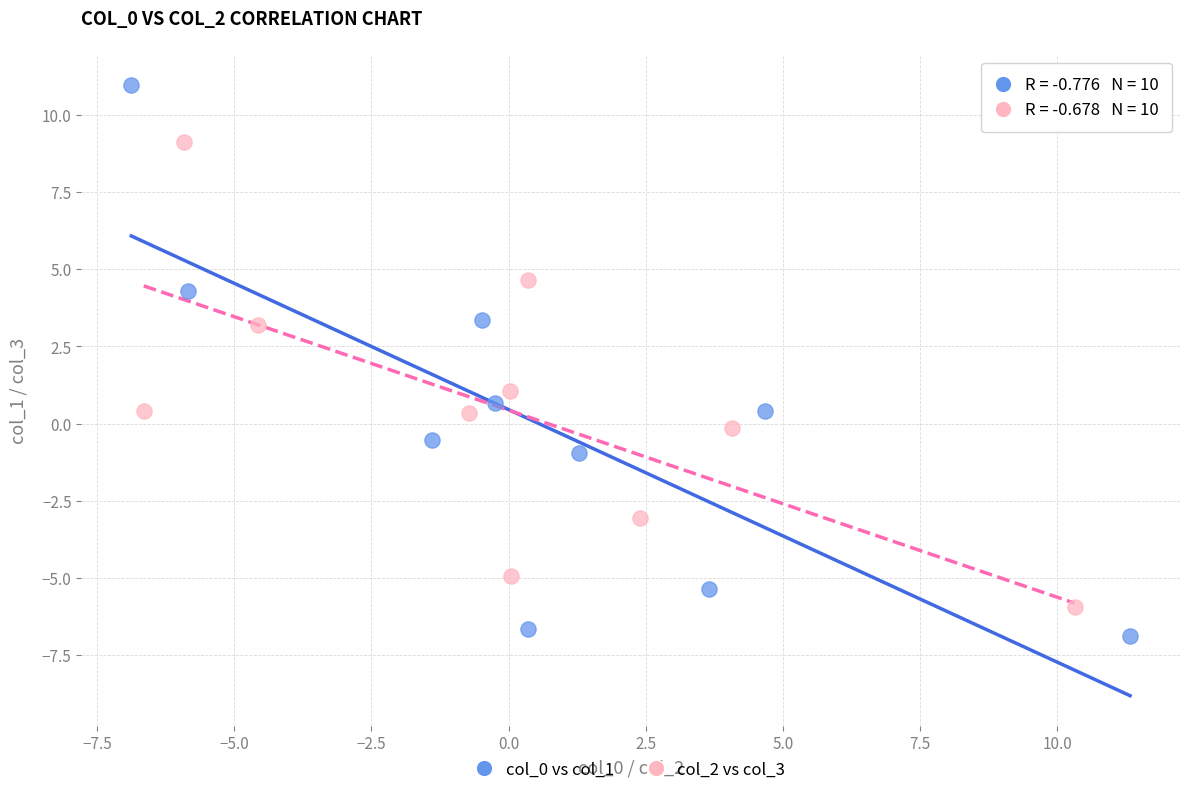

Which series has the widest spread of Y values?

col_0 vs col_1